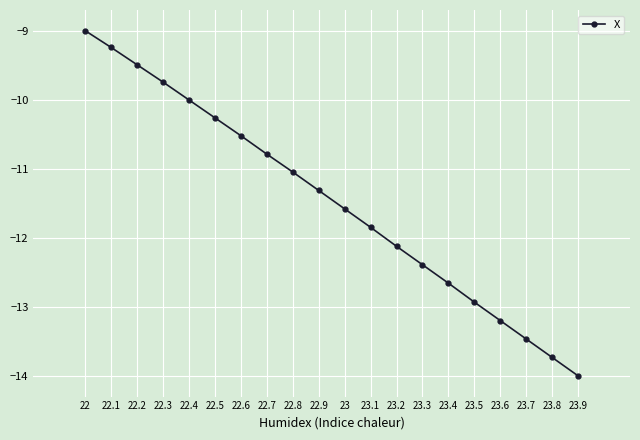

How many data points are above -11?

8